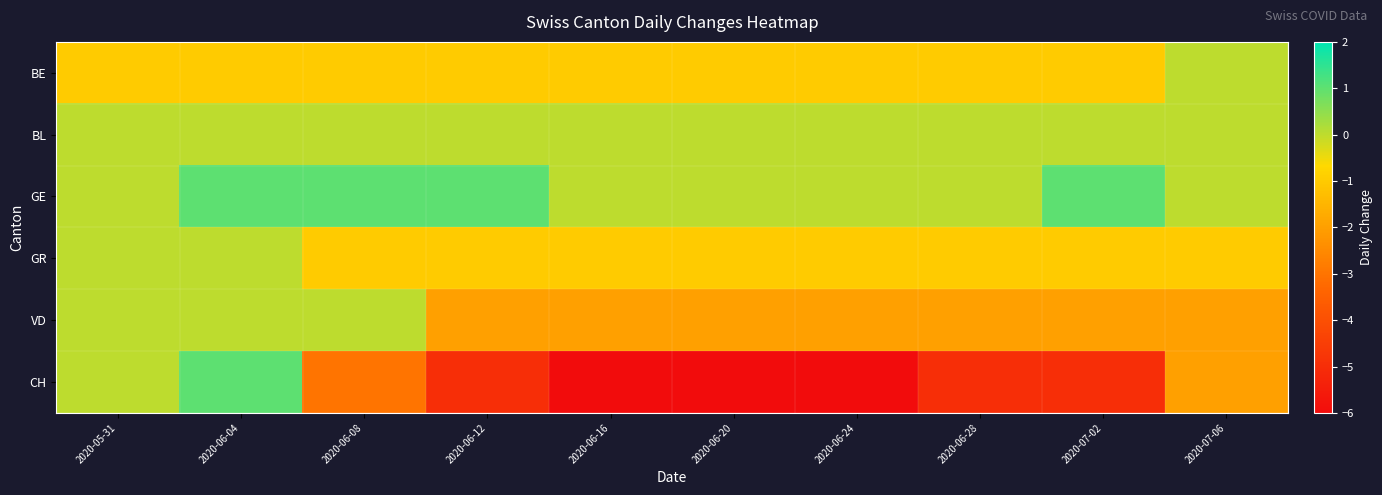

Which series changed the most between 2020-06-08 and 2020-07-06?

VD